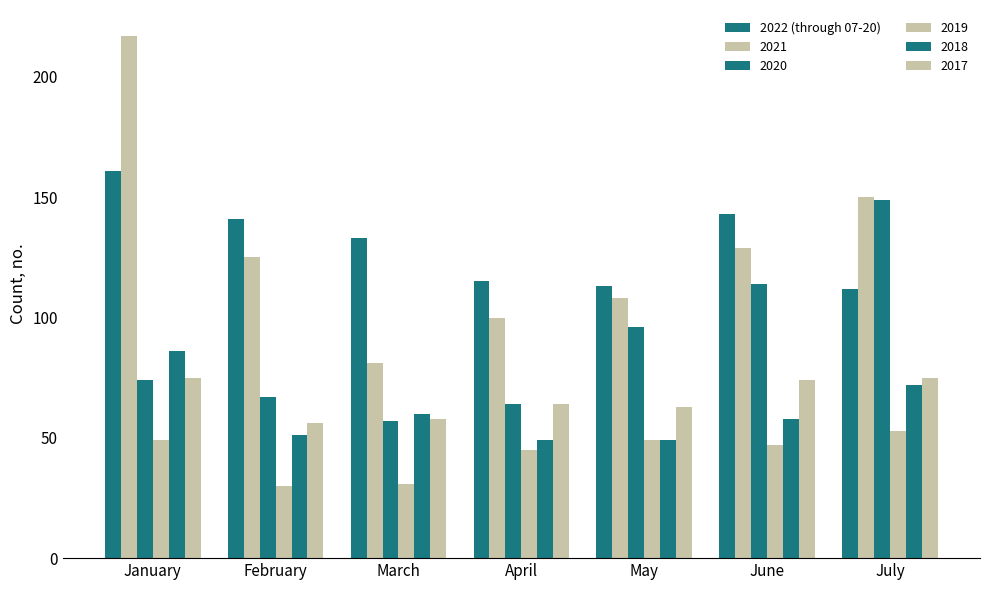

Are the bars grouped side by side (vs. stacked)?

Yes